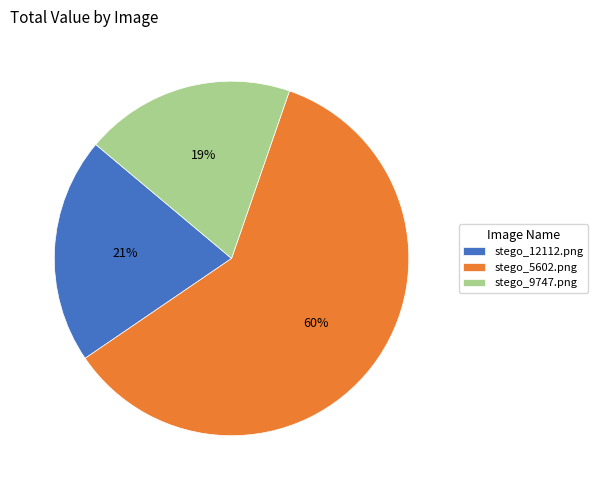

What is the majority slice?

stego_5602.png